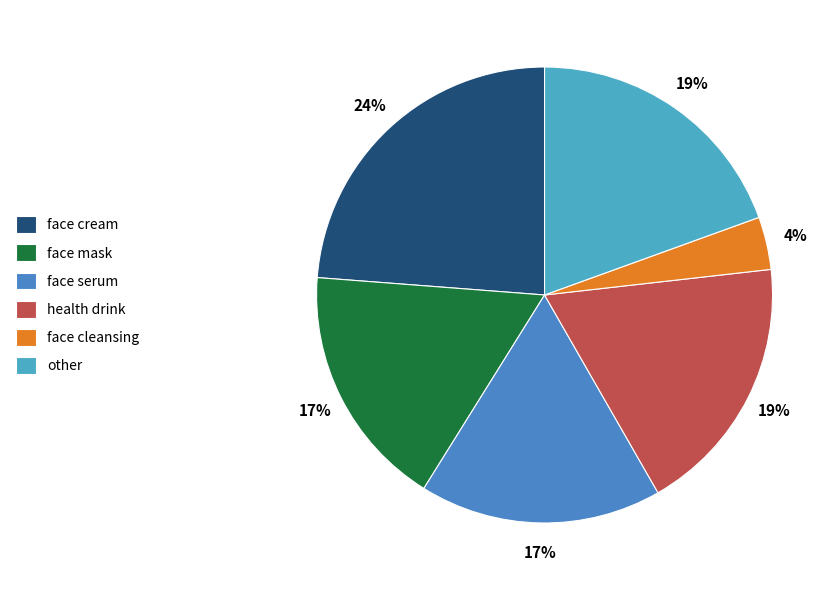

The health drink slice represents 10% of the pie. True or false?

False